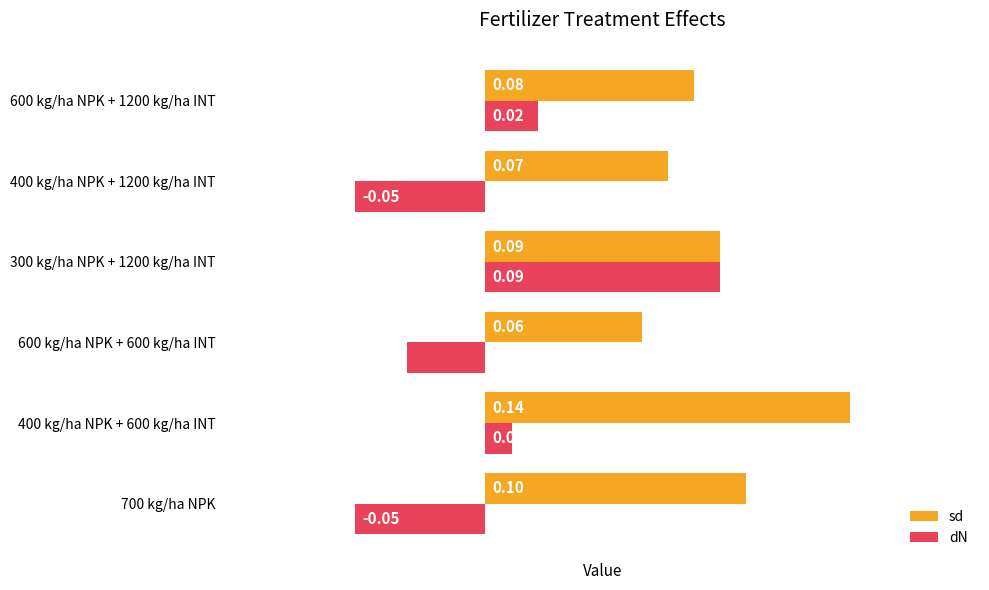

What is the sum of all sd values?

0.5